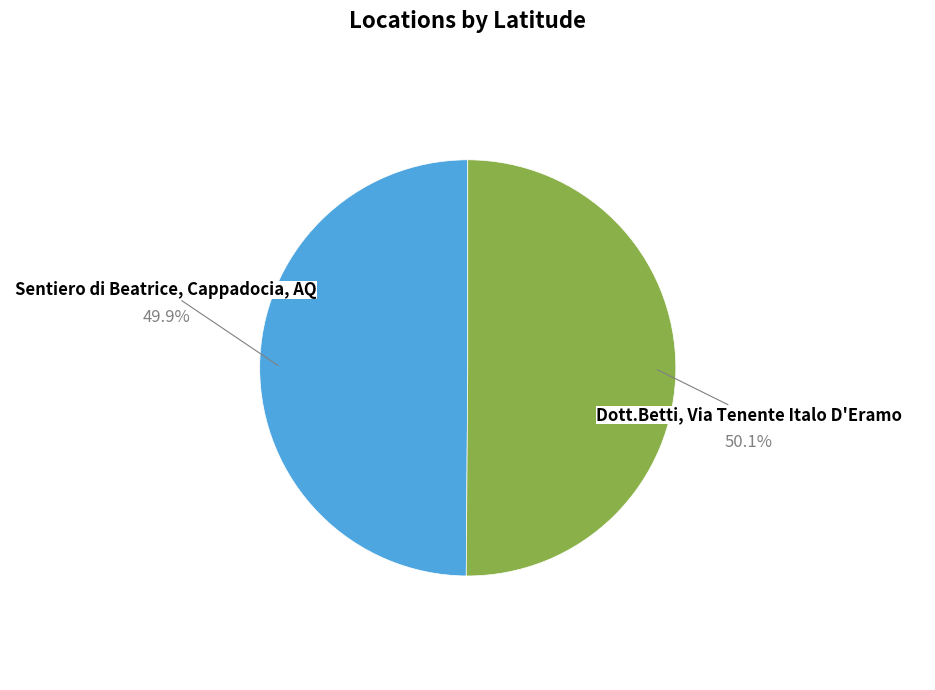

What percentage do Sentiero di Beatrice, Cappadocia, AQ and Dott.Betti, Via Tenente Italo D'Eramo together represent?

100.0%